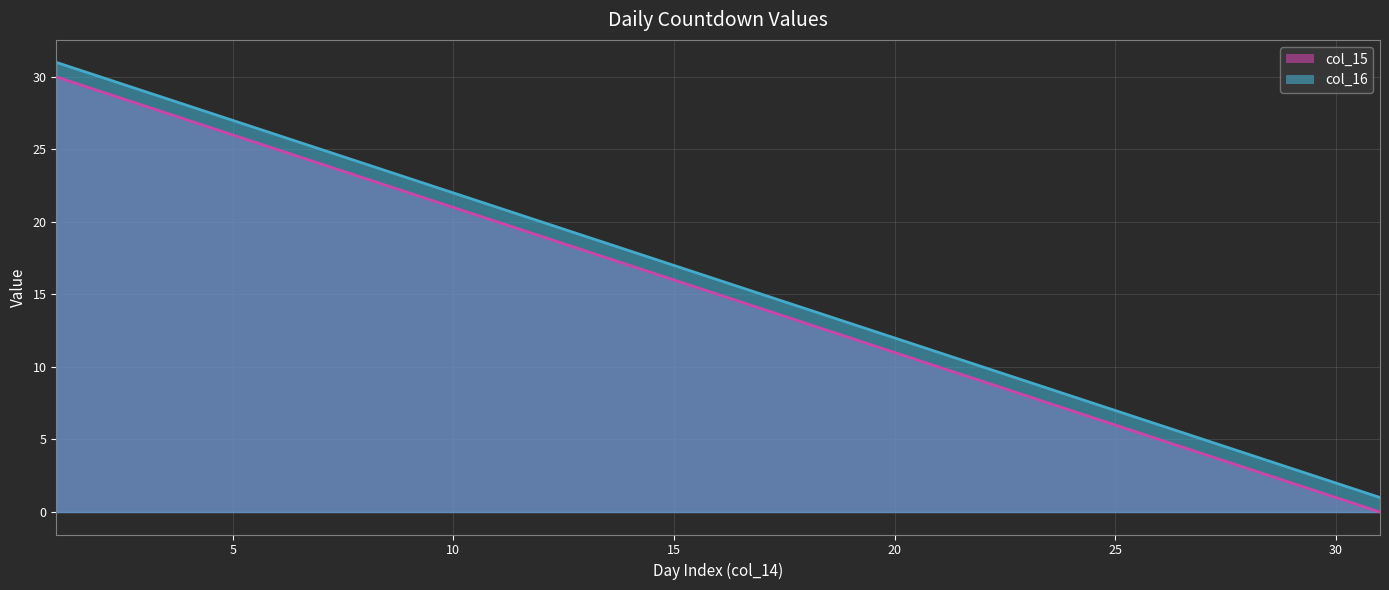

Reading left to right, list all the values displayed in this chart.

col_15: 30	29	28	27	26	25	24	23	22	21	20	19	18	17	16	15	14	13	12	11	10	9	8	7	6	5	4	3	2	1	0
col_16: 31	30	29	28	27	26	25	24	23	22	21	20	19	18	17	16	15	14	13	12	11	10	9	8	7	6	5	4	3	2	1